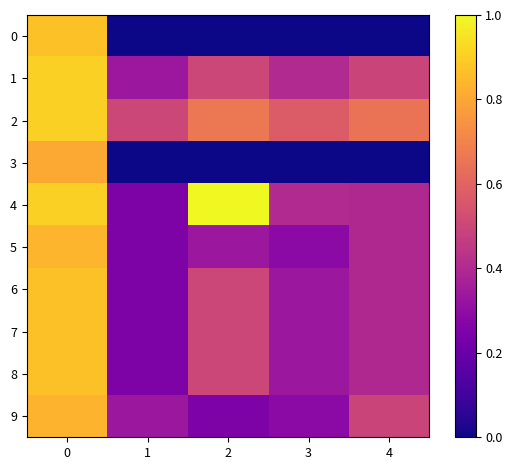

Rank the series at 4 from lowest to highest value.

0, 3, 5, 6, 7, 8, 4, 9, 1, 2